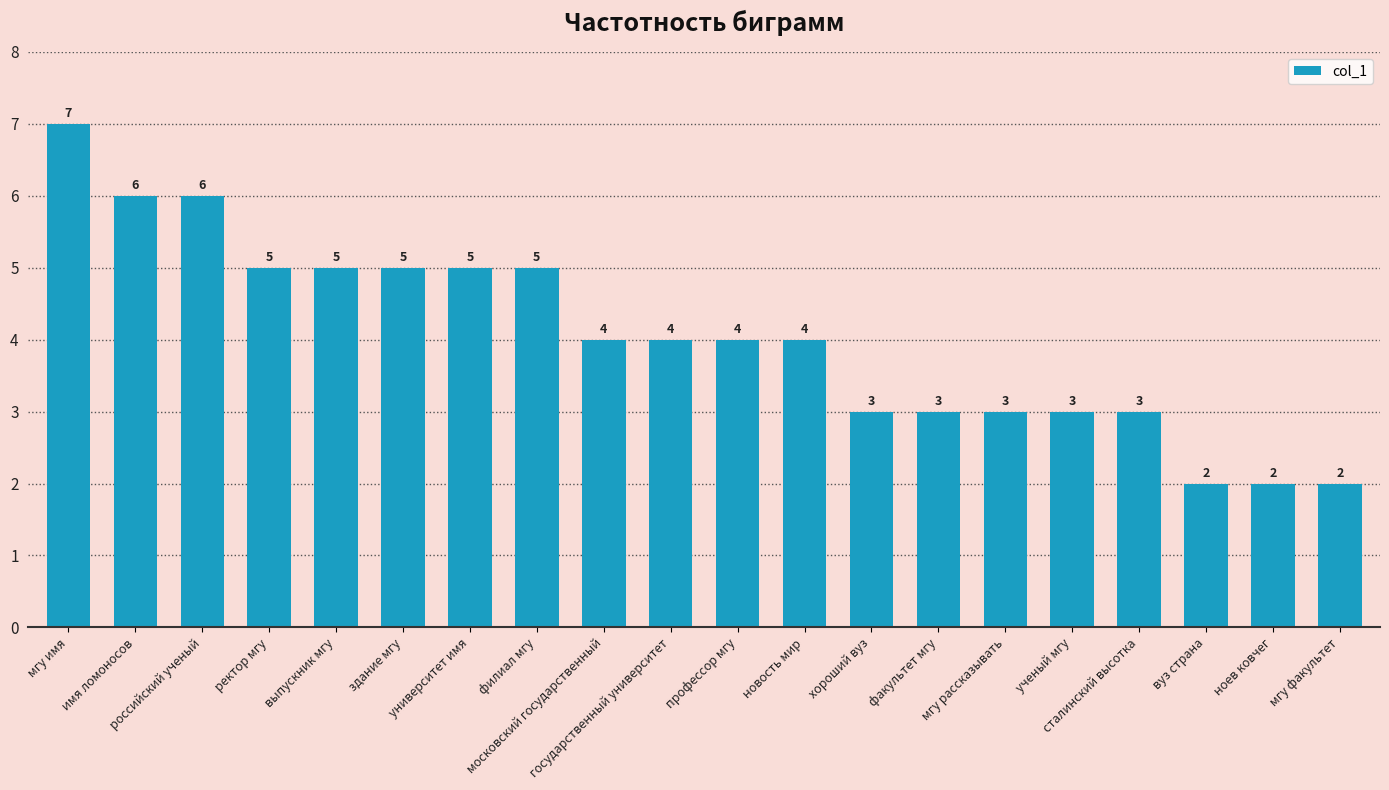

What is the maximum value shown in the chart?

7